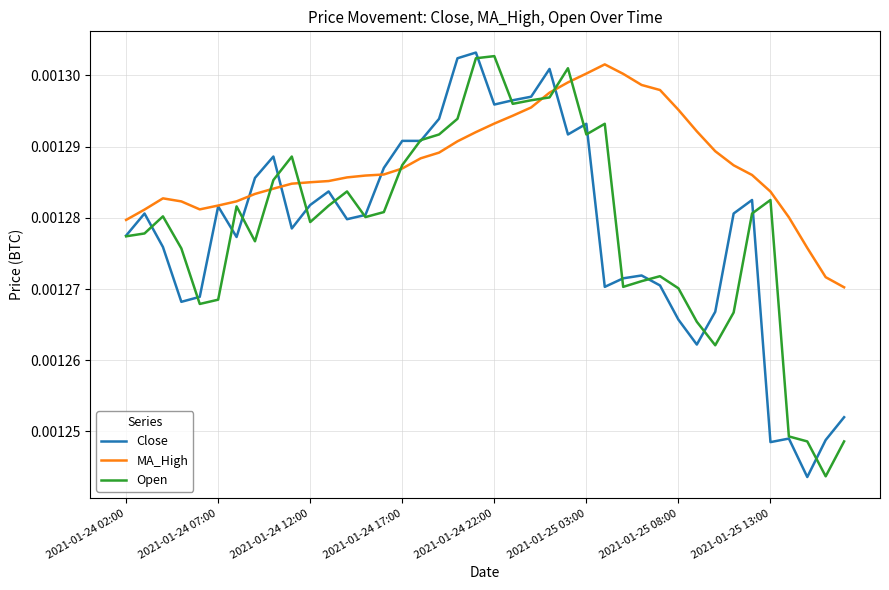

Which series has the largest total across all categories?

MA_High